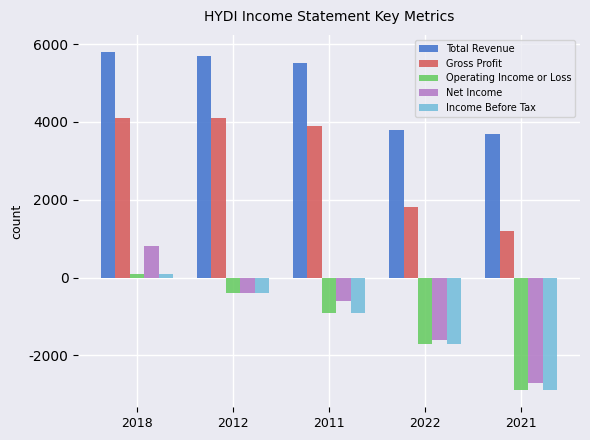

What is the value of the Net Income bar at the 1st from the left?

800